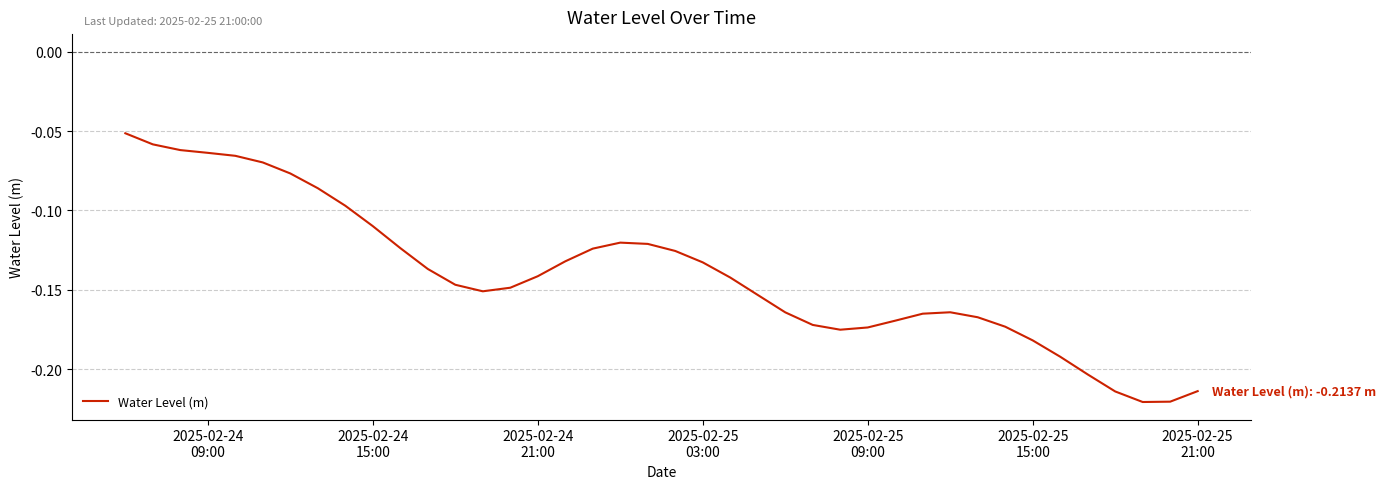

How many interior local peaks (higher than both neighbors) does the data have?

2